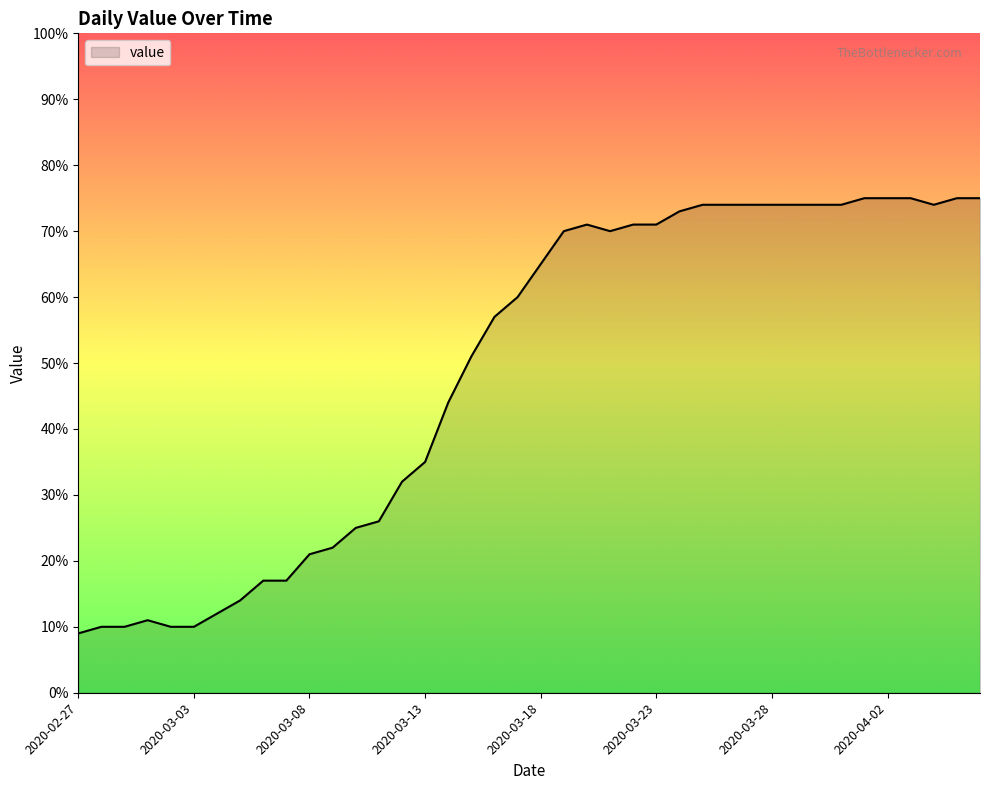

What is the difference between the maximum and minimum values?

66